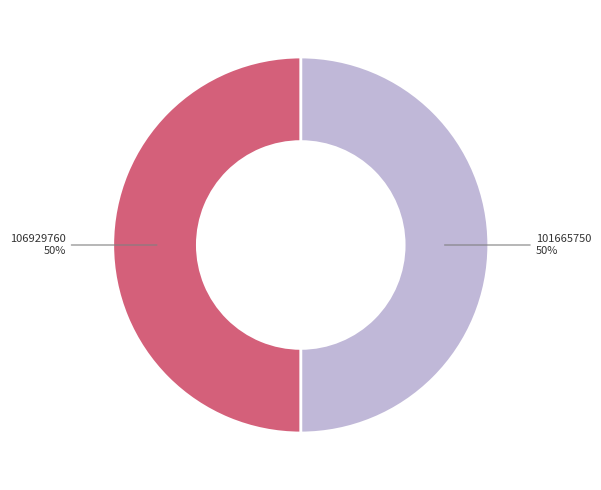

To the nearest percent, what is the average slice percentage?

50%